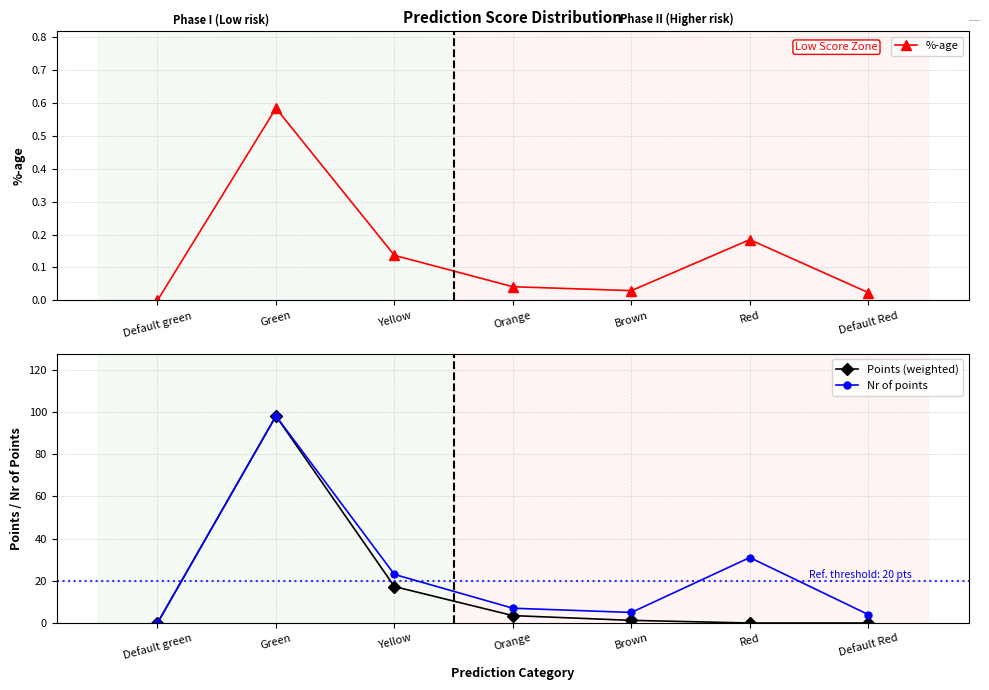

What is the approximate value of %-age at Green?

0.6